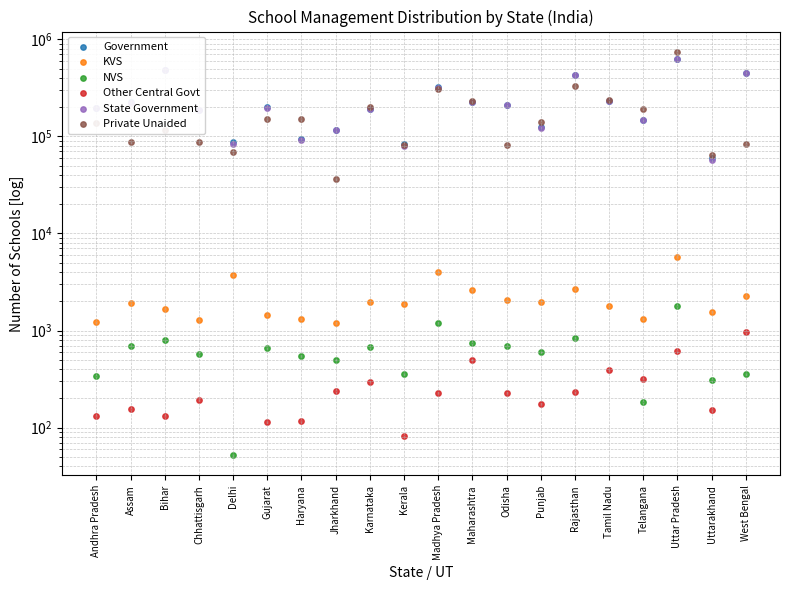

At how many categories does at least one series exceed 630945?

1